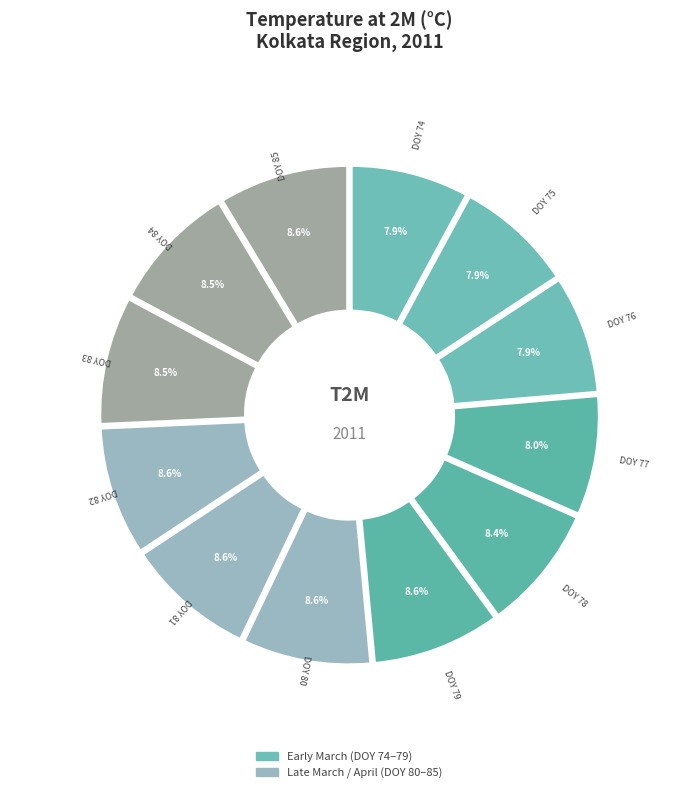

To the nearest percent, what percentage of the pie is DOY 77?

8%